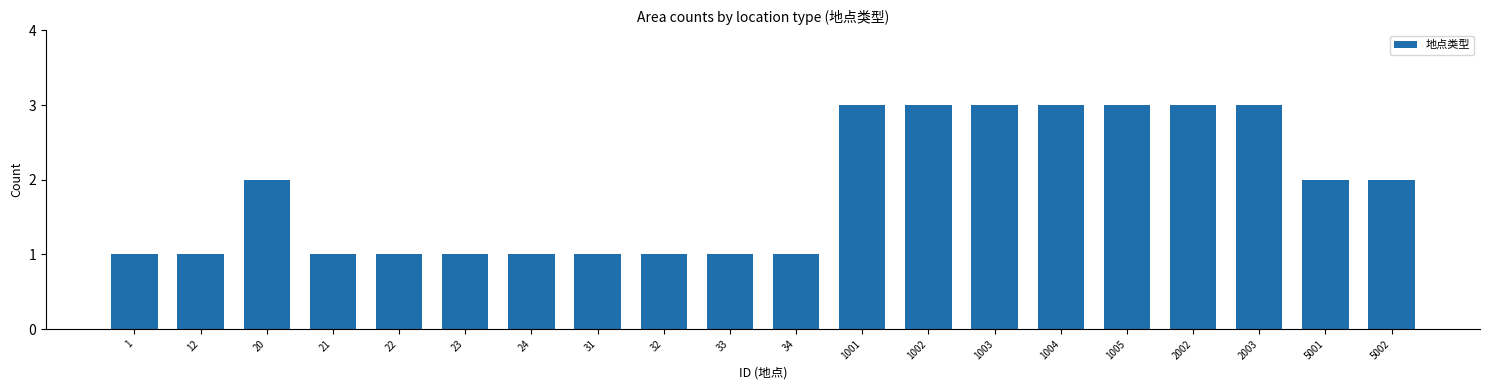

How many series are shown in this chart?

1